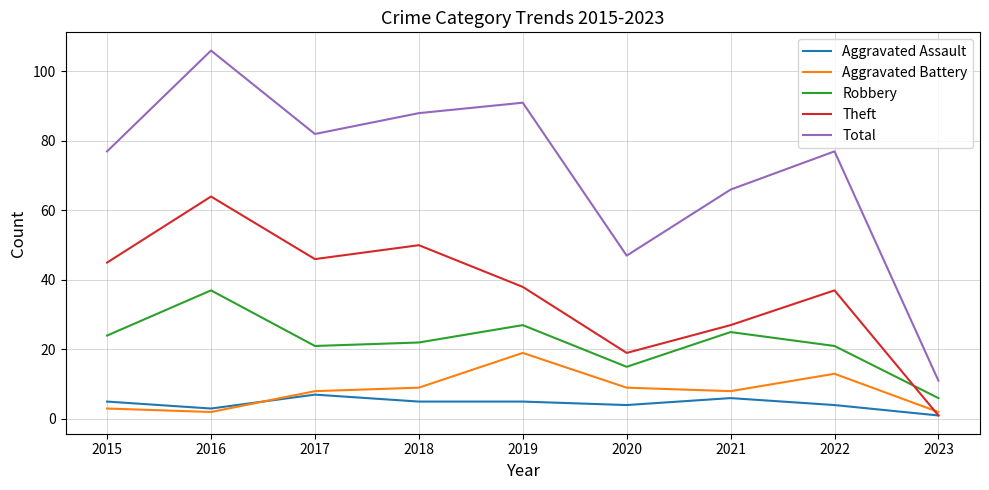

What is the sum of all Aggravated Battery values?

73